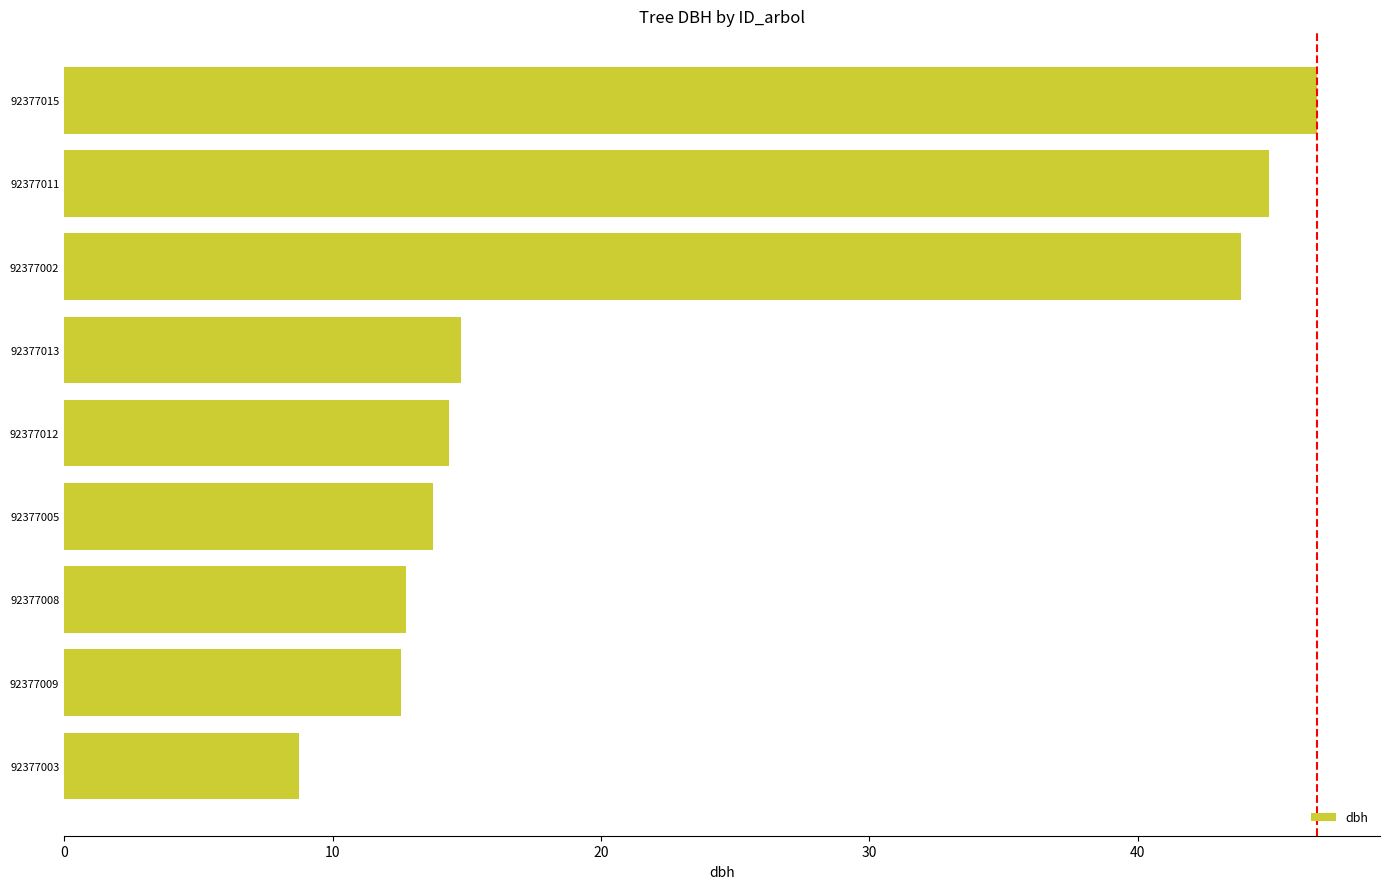

What value does the data have at 92377015?

46.7